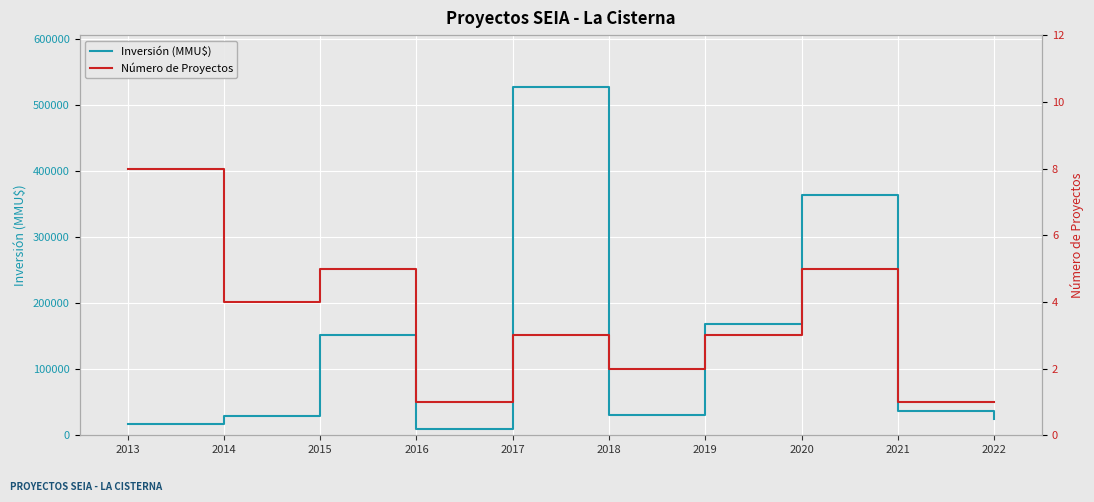

What is the minimum value shown in the chart?

1